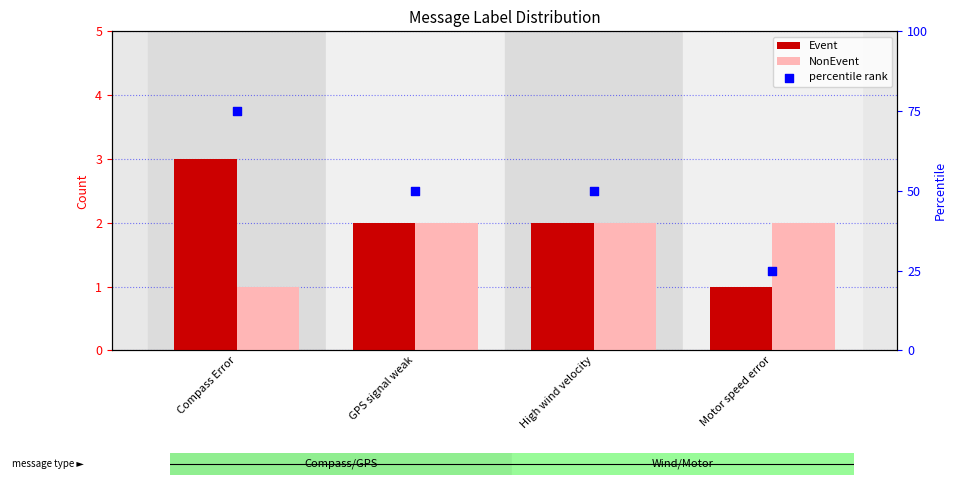

At how many categories does at least one series exceed 37?

3